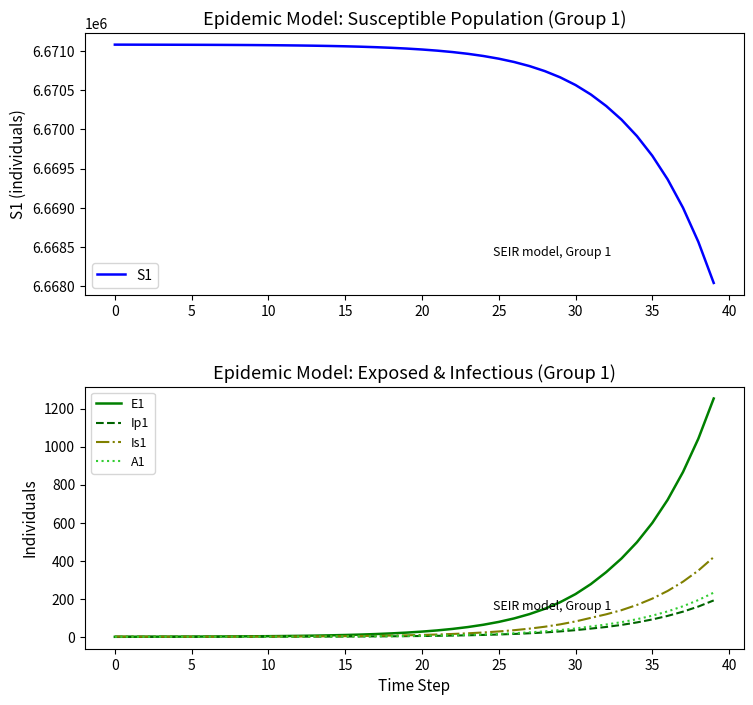

What is the value of the S1 point at the 27th from the left?

6670860.6